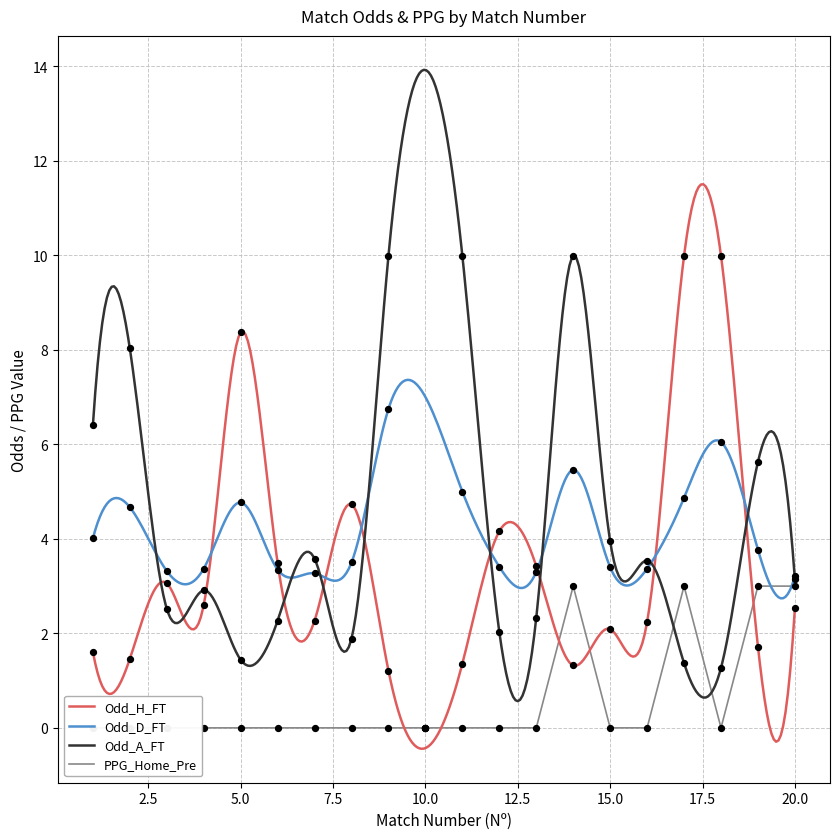

Which series contains the lowest Y value?

Odd_H_FT